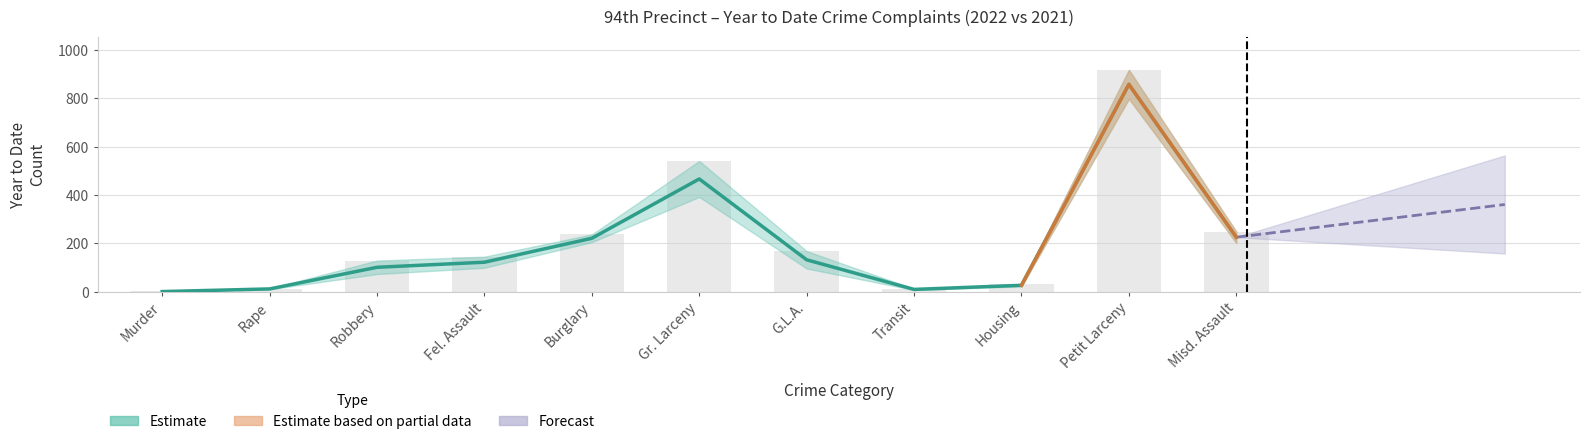

How many data points does each series have?

11